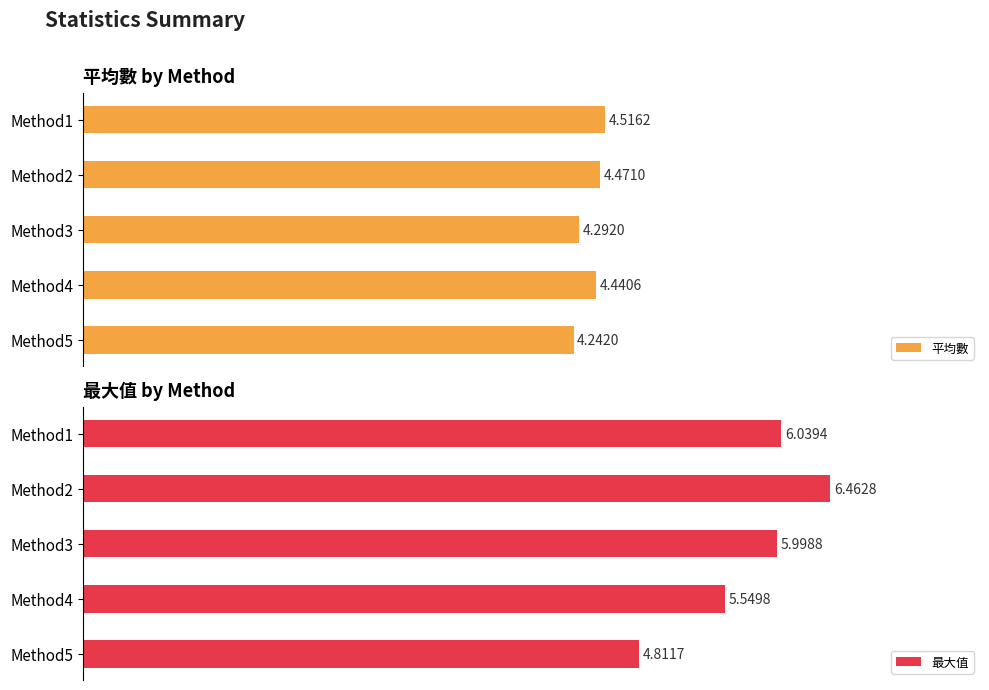

What is the value of the 最大值 bar at the 5th from the left?

4.8